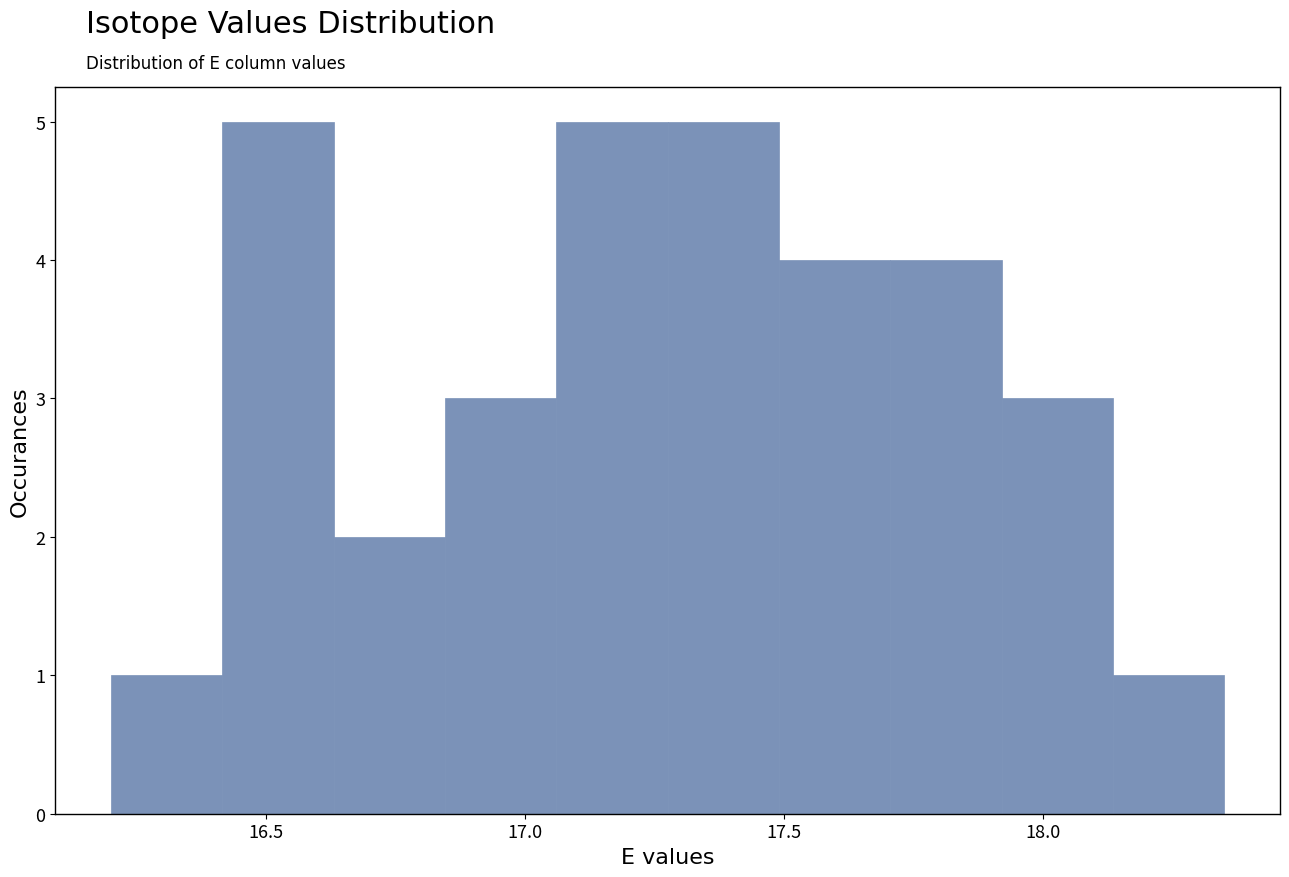

Reading left to right, transcribe this chart: for each bar, give the range it covers on the x-axis and its height. Neither the bar edges nor the heights are printed on the chart, so give them approximately, as read against the axes.

16.200 to 16.415: 1
16.415 to 16.630: 5
16.630 to 16.845: 2
16.845 to 17.060: 3
17.060 to 17.275: 5
17.275 to 17.490: 5
17.490 to 17.705: 4
17.705 to 17.920: 4
17.920 to 18.135: 3
18.135 to 18.350: 1